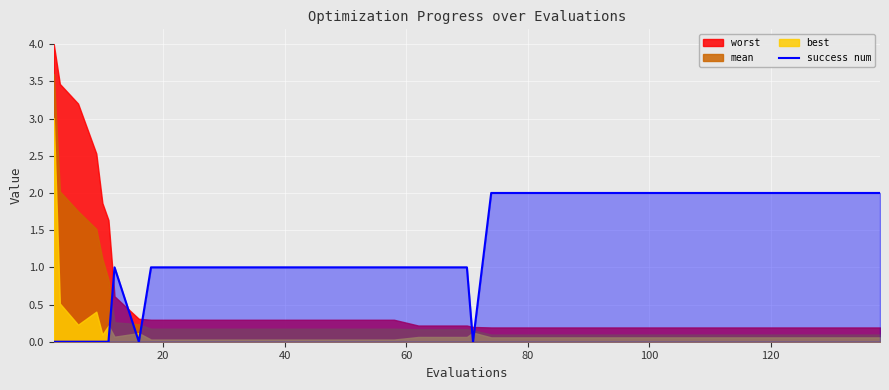

How many points are lower than both their immediate neighbors (excluding endpoints)?

2